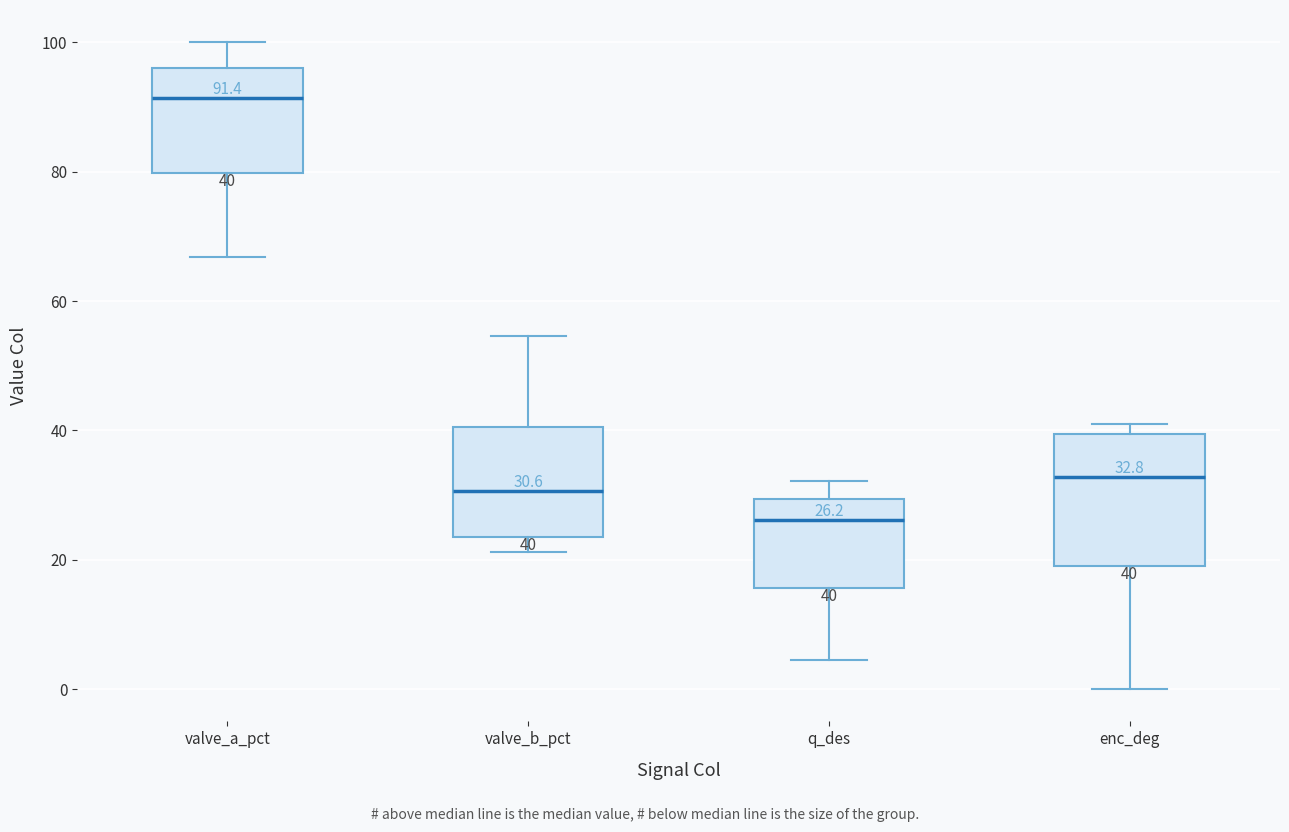

Which box's median line is the highest?

valve_a_pct